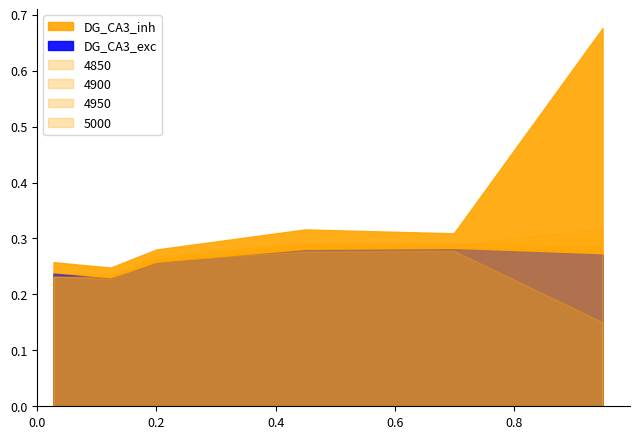

Is the value of 4950 at 0.1232876712328767 greater than the value of 4900 at 0.2?

No